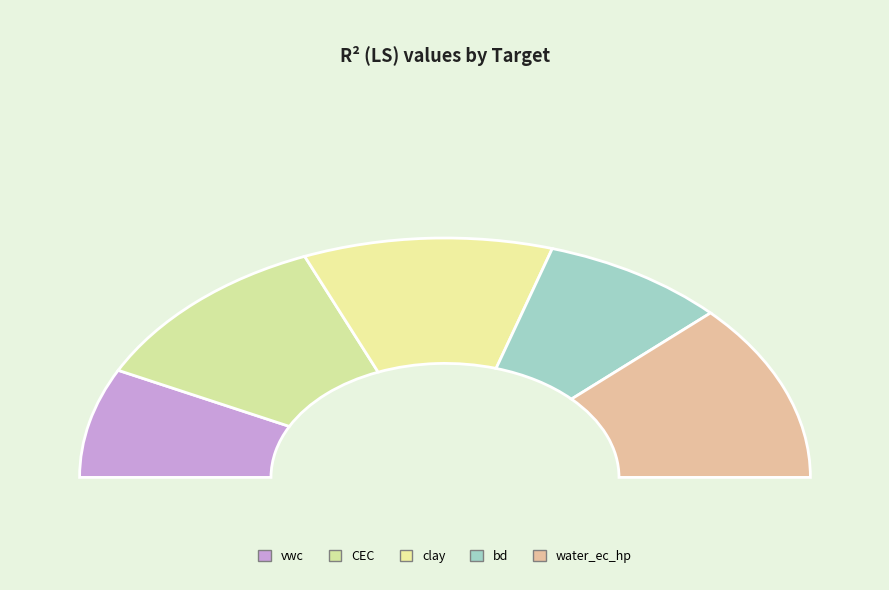

Rank the categories by value from lowest to highest.

vwc, bd, clay, CEC, water_ec_hp